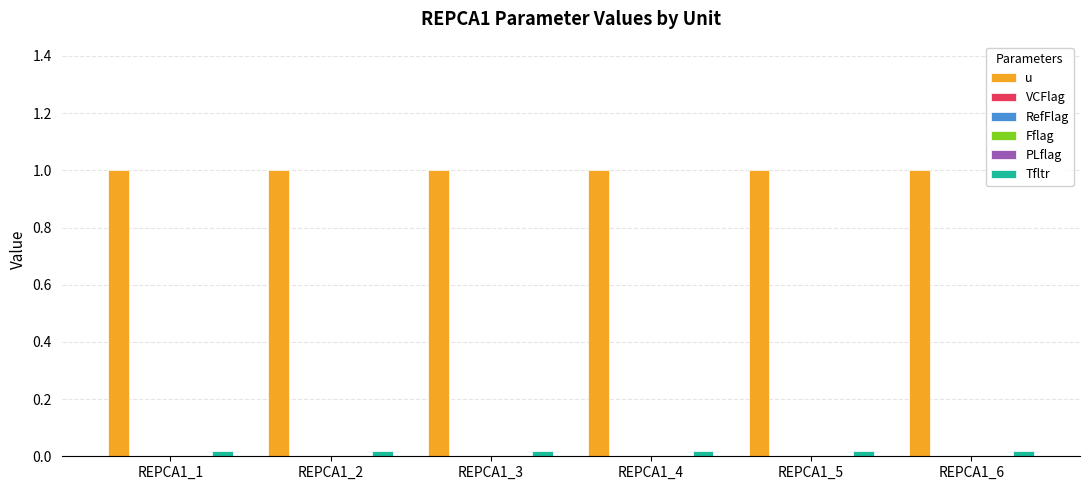

What is the sum of all Tfltr values?

0.1